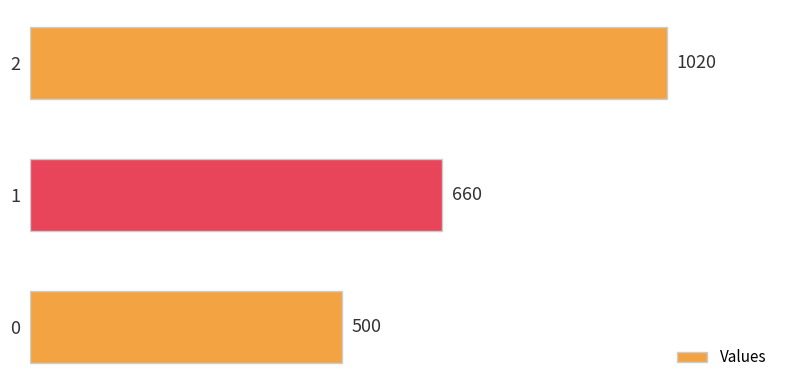

What is the change in value from 1 to 2?

+360